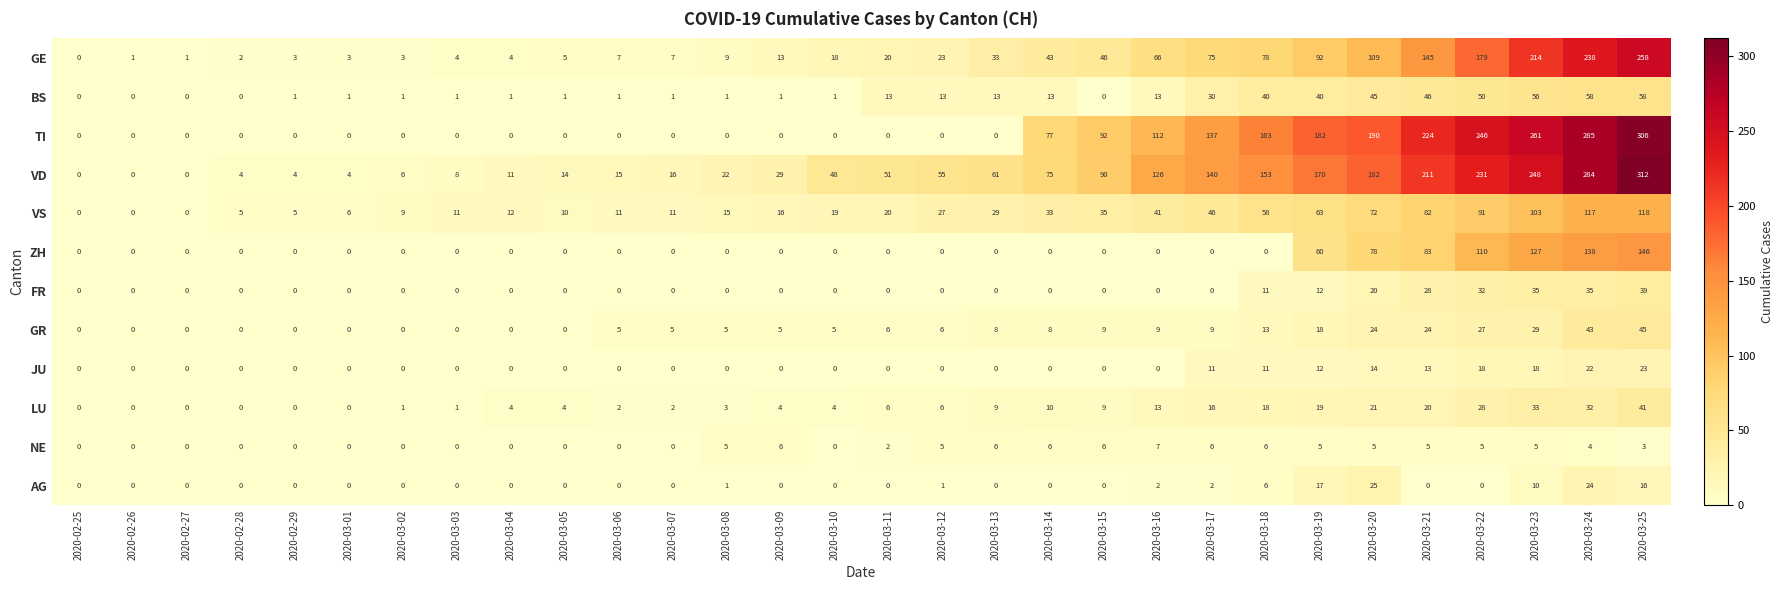

How many data points in BS are less than 1?

5